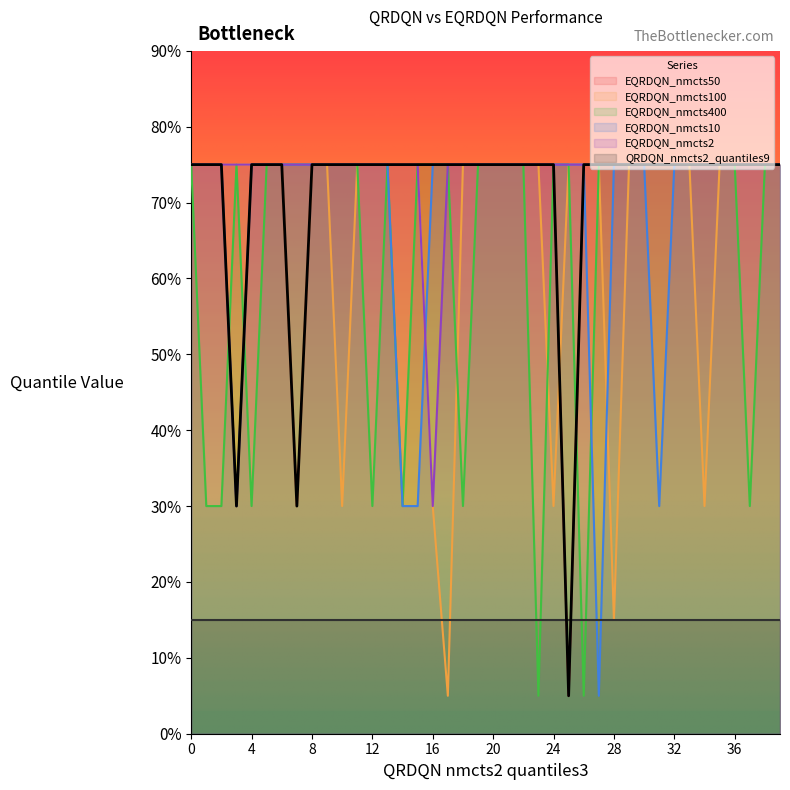

What is the average value of the EQRDQN_nmcts10 series?

69